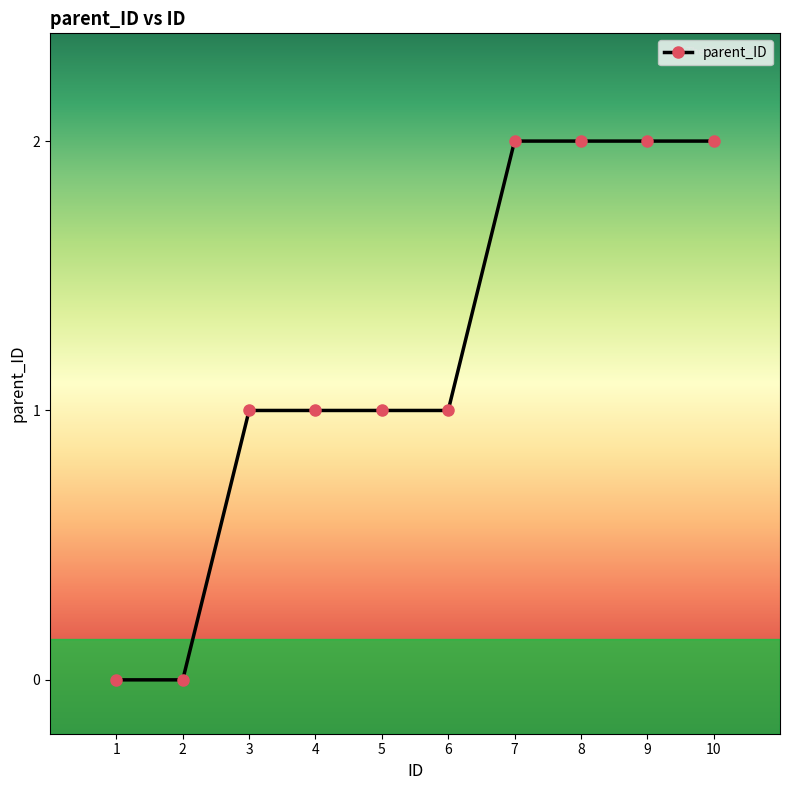

Count the number of categories in the chart.

10